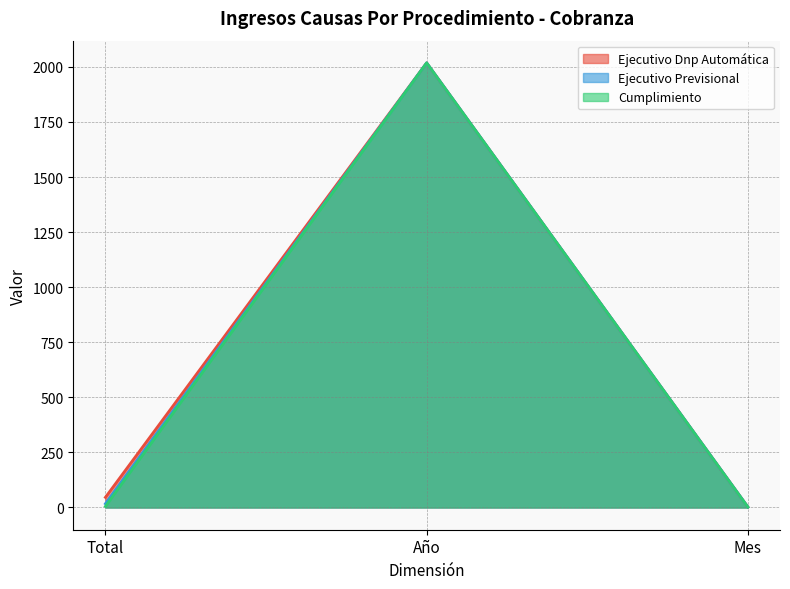

At which label does Cumplimiento first exceed 5?

Año